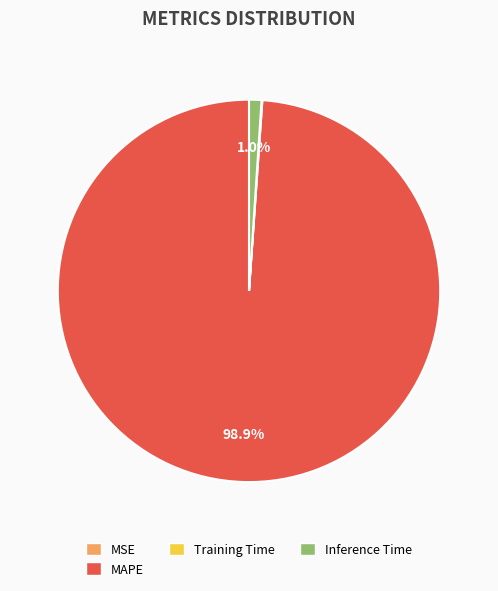

Which category accounts for the majority?

MAPE